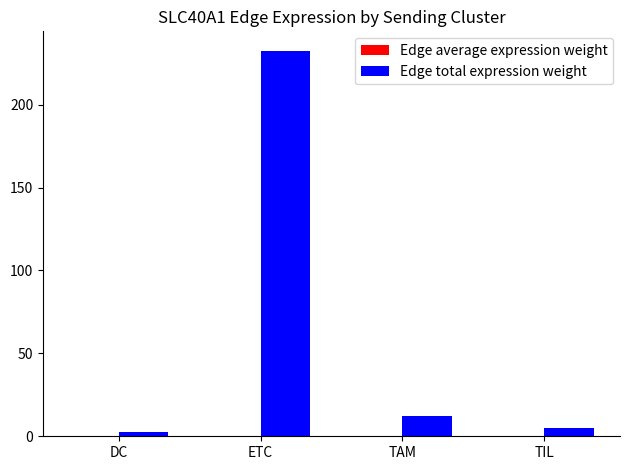

Where is Edge total expression weight nearest to the value 117?

TAM